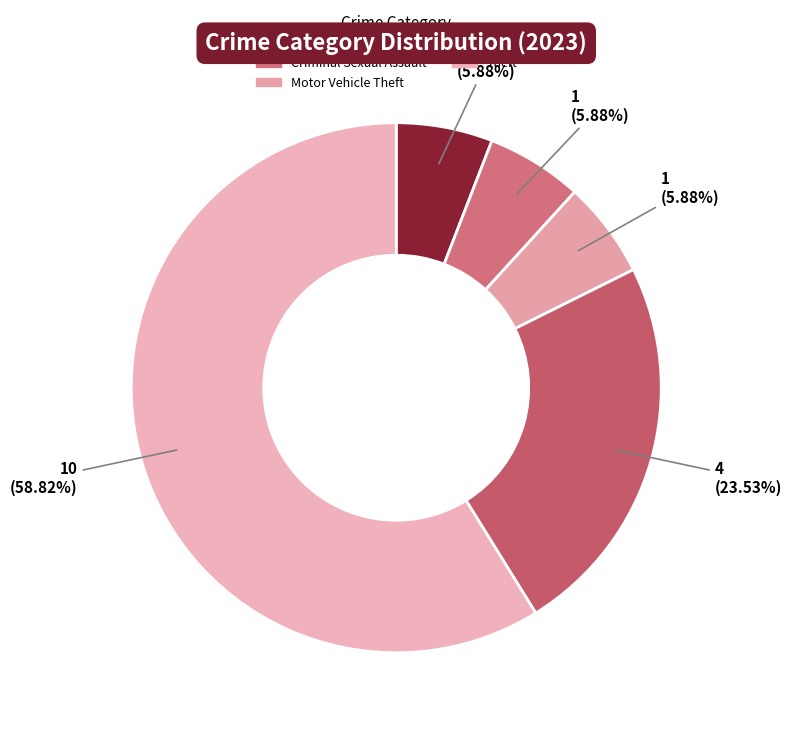

Which slice is the smallest?

Aggravated Assault